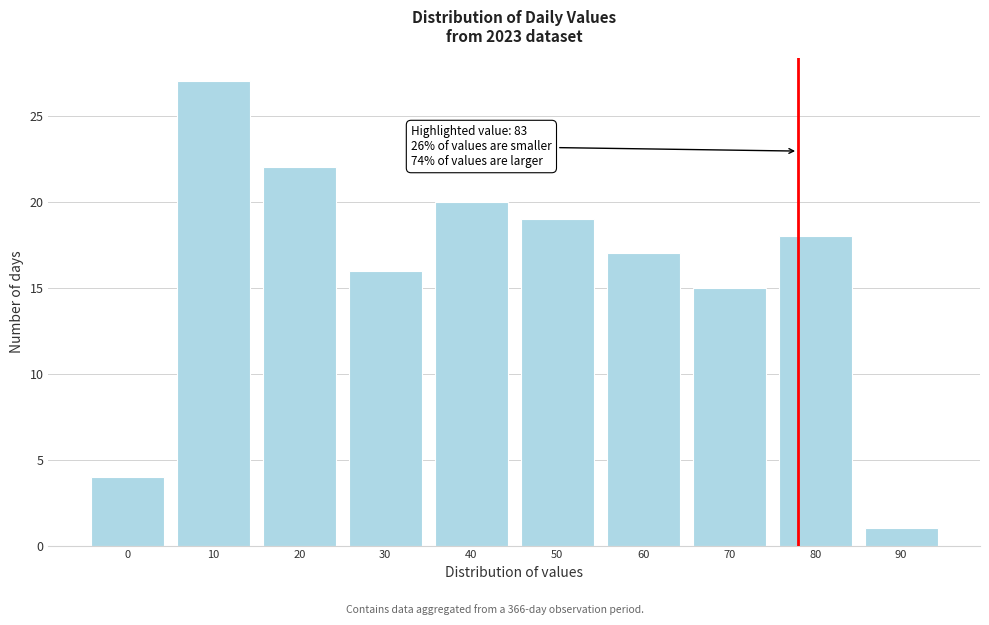

Reading left to right, transcribe all the data shown in this chart.

0=4	10=27	20=22	30=16	40=20	50=19	60=17	70=15	80=18	90=1